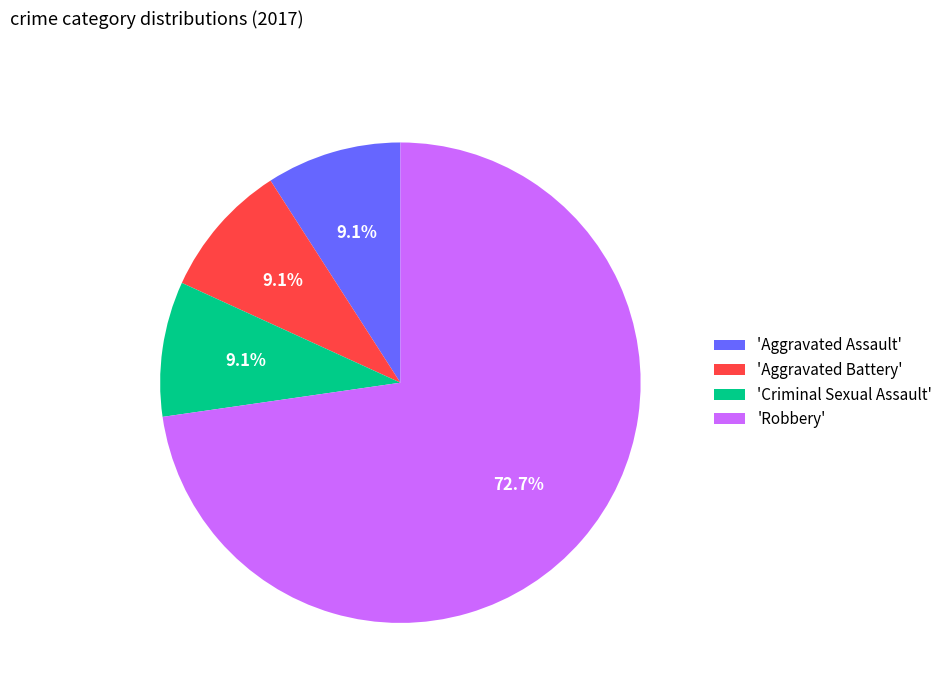

Is there a majority slice in this chart?

Yes